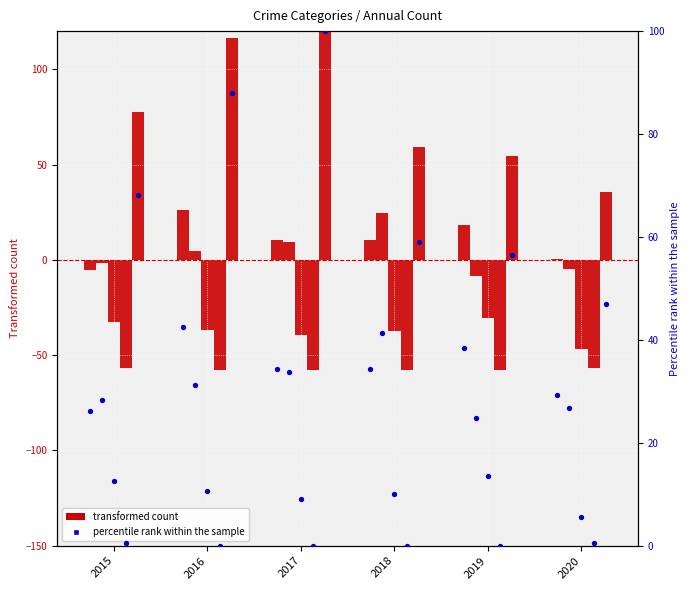

At how many categories does at least one series exceed 18?

6